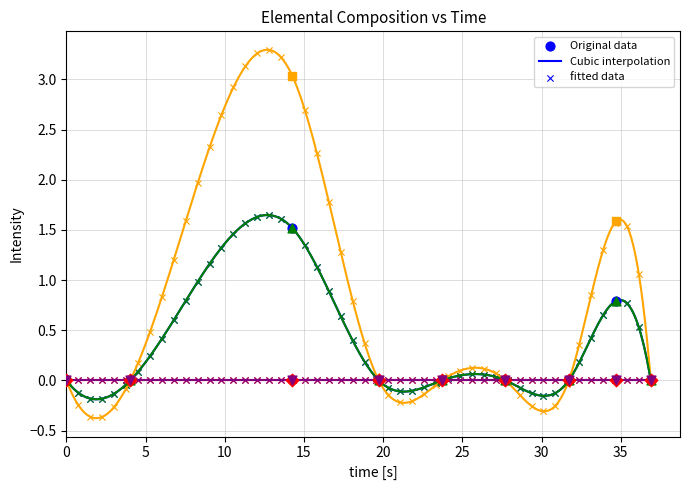

Which series has the largest total across all categories?

H